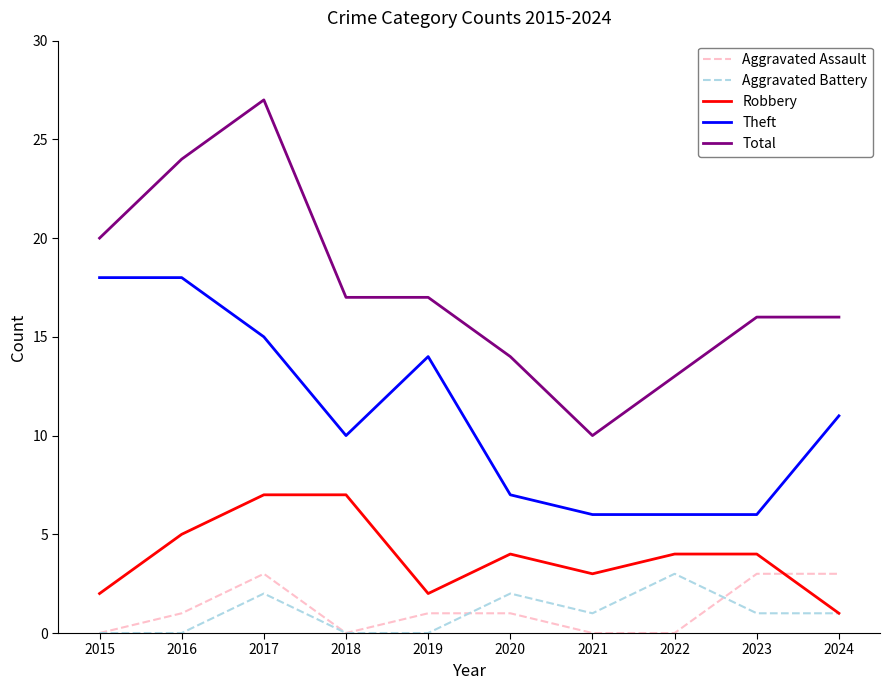

How many lines are shown in the chart?

5